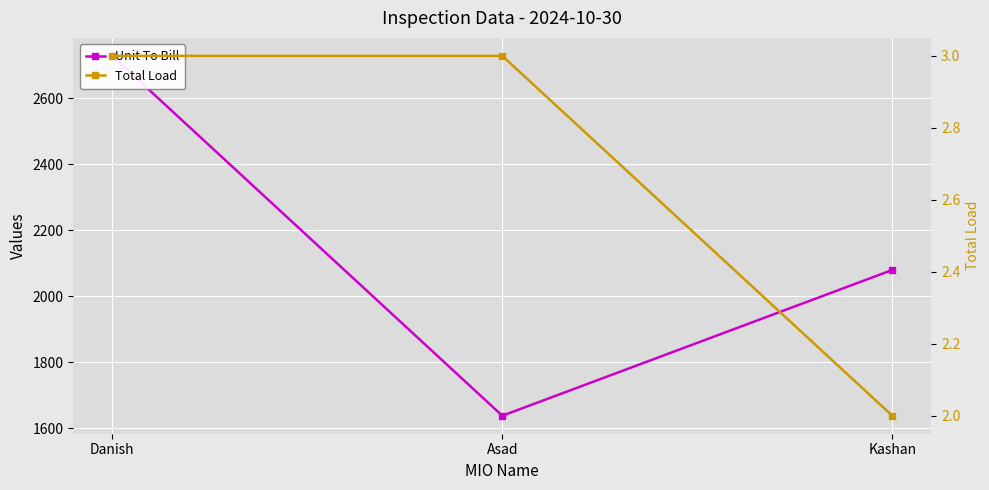

Which series has the largest range (max minus min)?

Unit To Bill